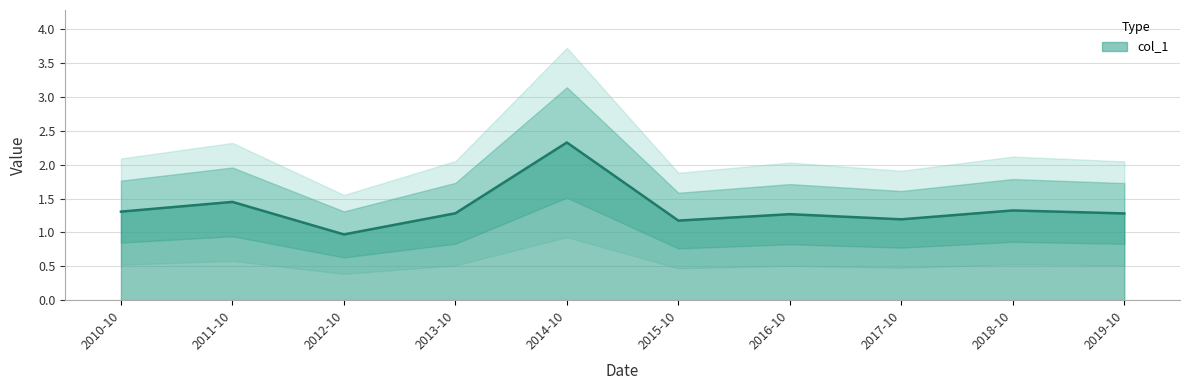

Is it true that col_1 equals 1.2 at 2015-10?

True